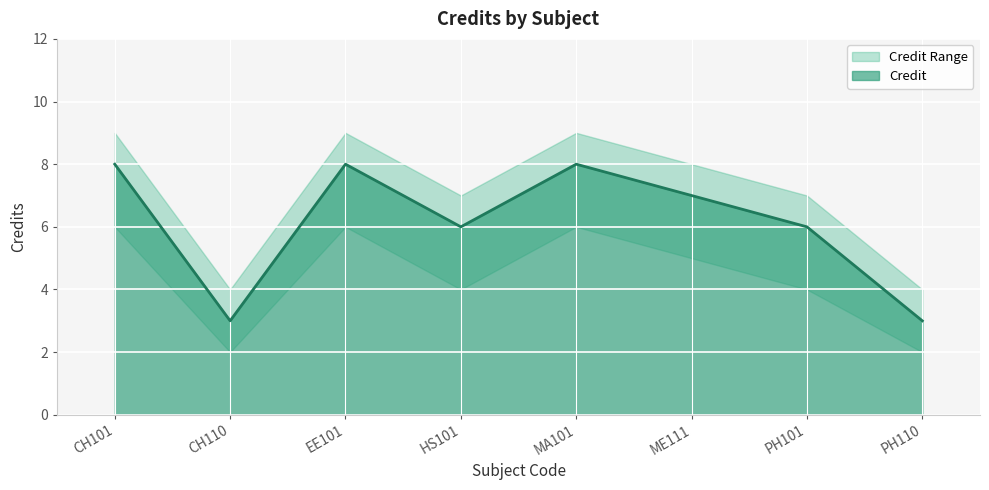

True or false: Credit_upper and Credit intersect in this chart.

False